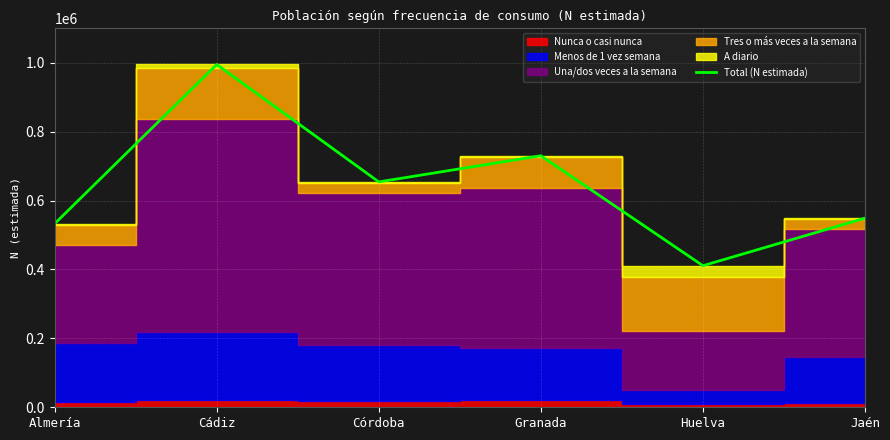

Between Huelva and Almería, which is larger?

Almería